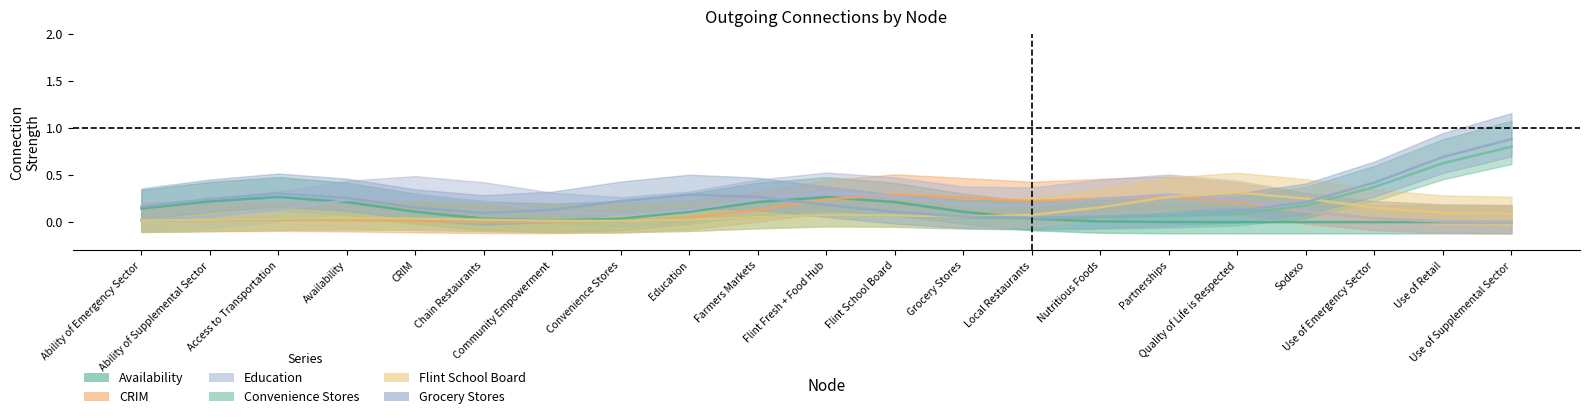

What is the sum of all CRIM values?

2